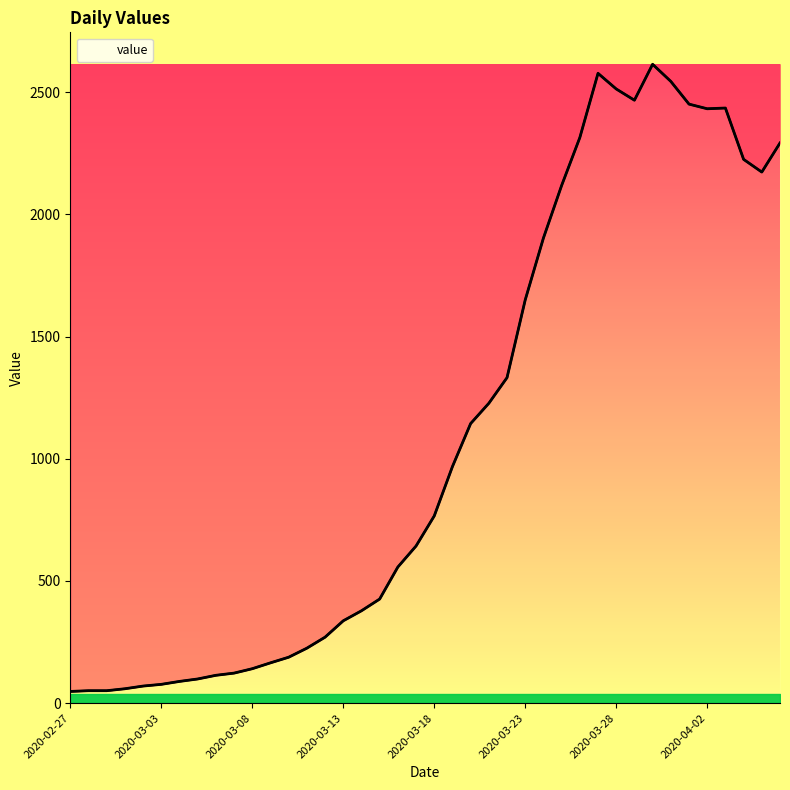

True or false: there are more than 0 points higher than both neighbors.

True